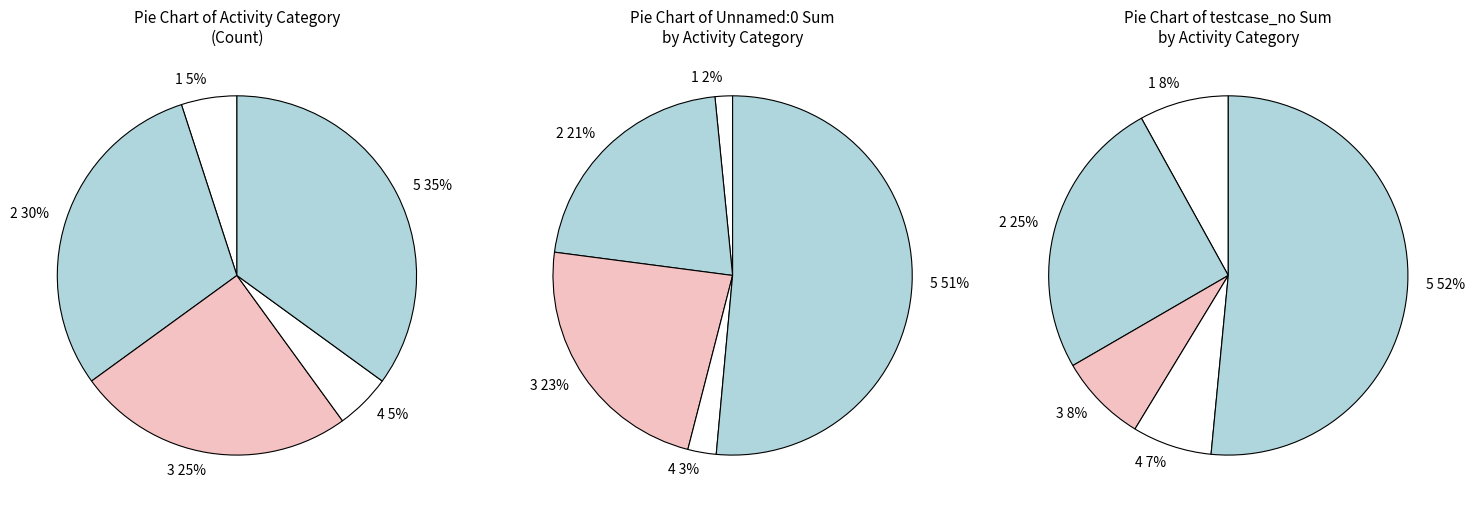

How many segments does this pie chart have?

5